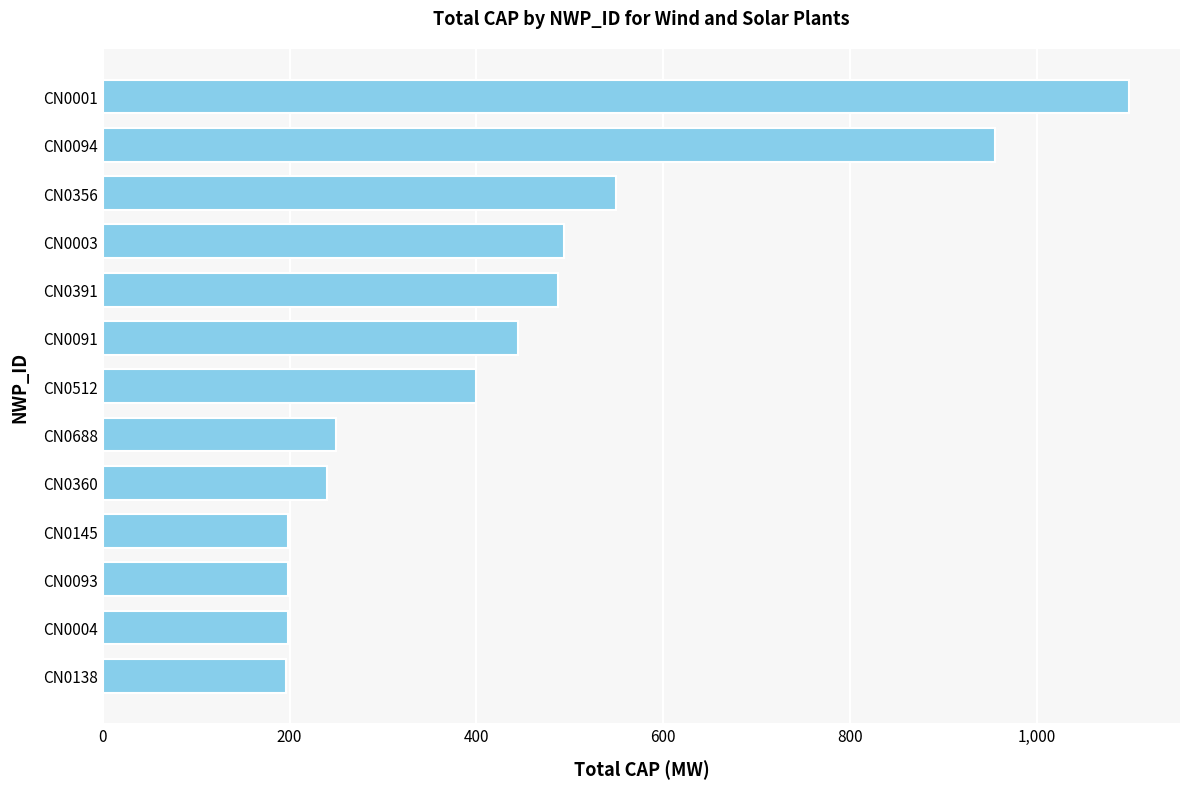

What value does the data have at CN0688?

249.9